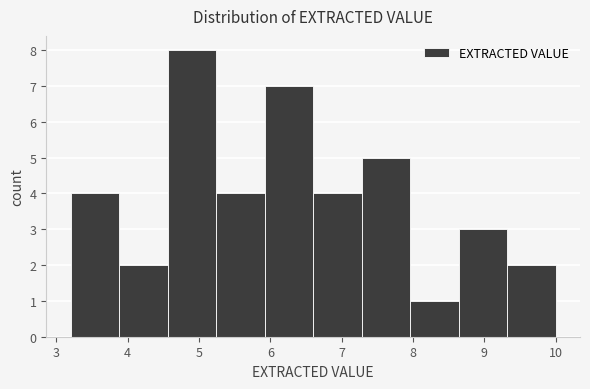

Reading left to right, transcribe this chart: for each bar, give the range it covers on the x-axis and its height. Neither the bar edges nor the heights are printed on the chart, so give them approximately, as read against the axes.

3.20 to 3.88: 4
3.88 to 4.56: 2
4.56 to 5.24: 8
5.24 to 5.92: 4
5.92 to 6.60: 7
6.60 to 7.28: 4
7.28 to 7.96: 5
7.96 to 8.64: 1
8.64 to 9.32: 3
9.32 to 10.00: 2